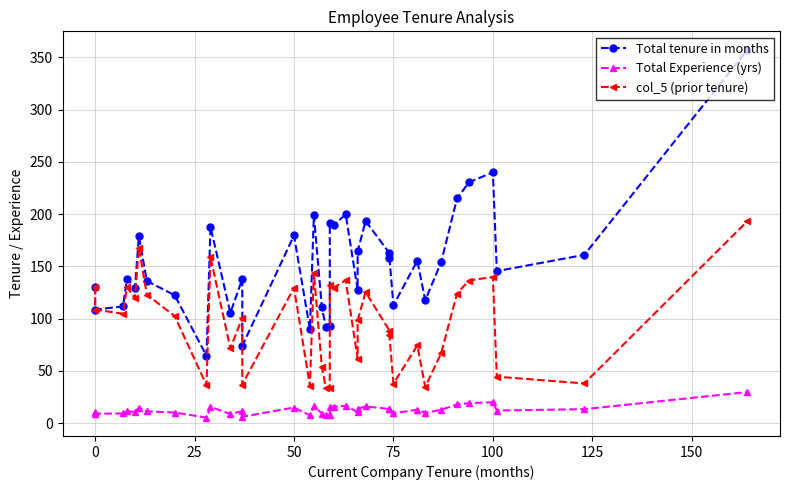

True or false: col_5 (prior tenure) and Total Experience (yrs) cross at least once.

False